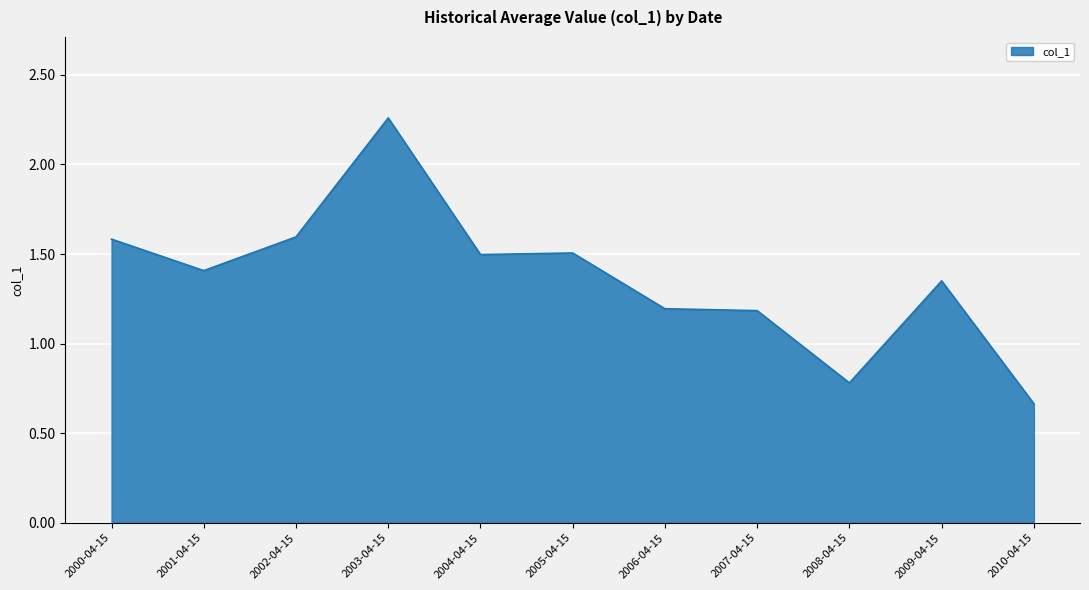

Which label corresponds to the smallest value in the chart?

2010-04-15